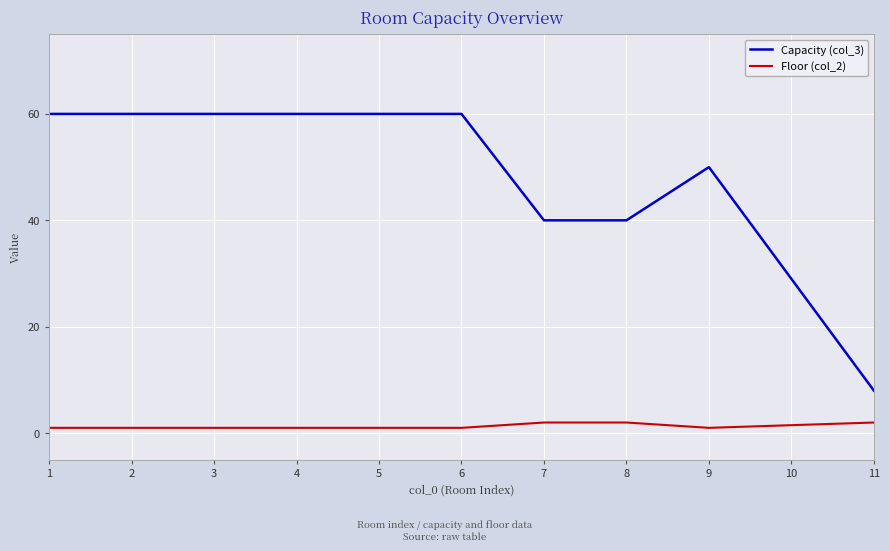

What is the maximum value shown in the chart?

60